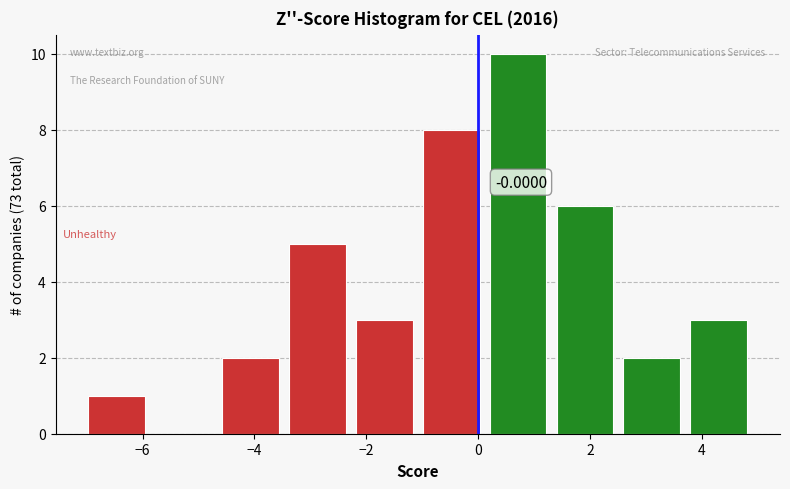

Over which range of the x-axis is the bar tallest?

0.2 to 1.4